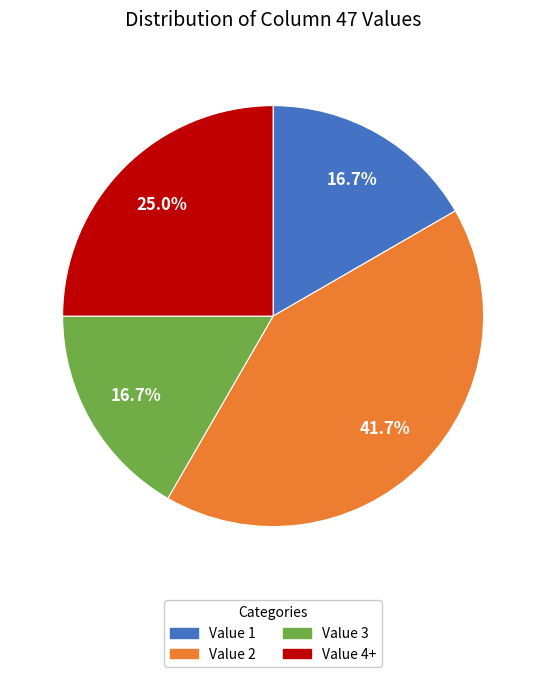

Is there a majority slice in this chart?

No